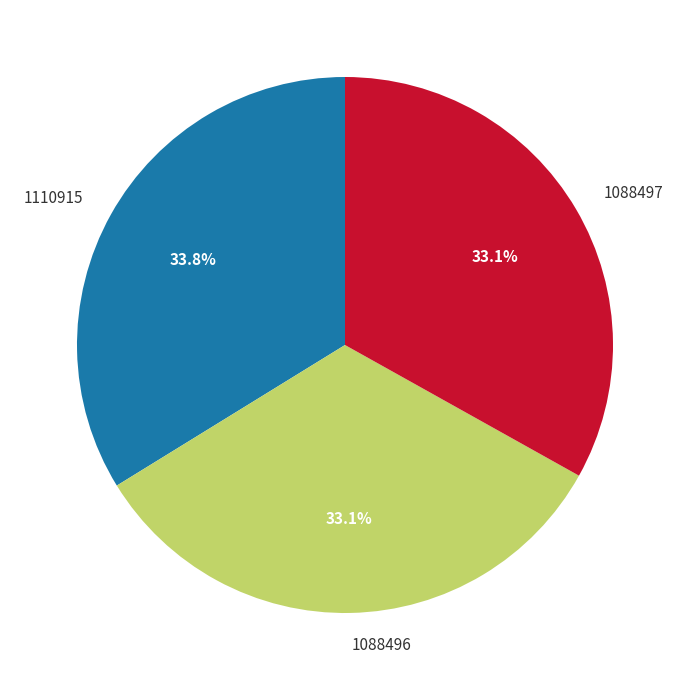

Is it true that 1088496 is 33% of the pie?

True